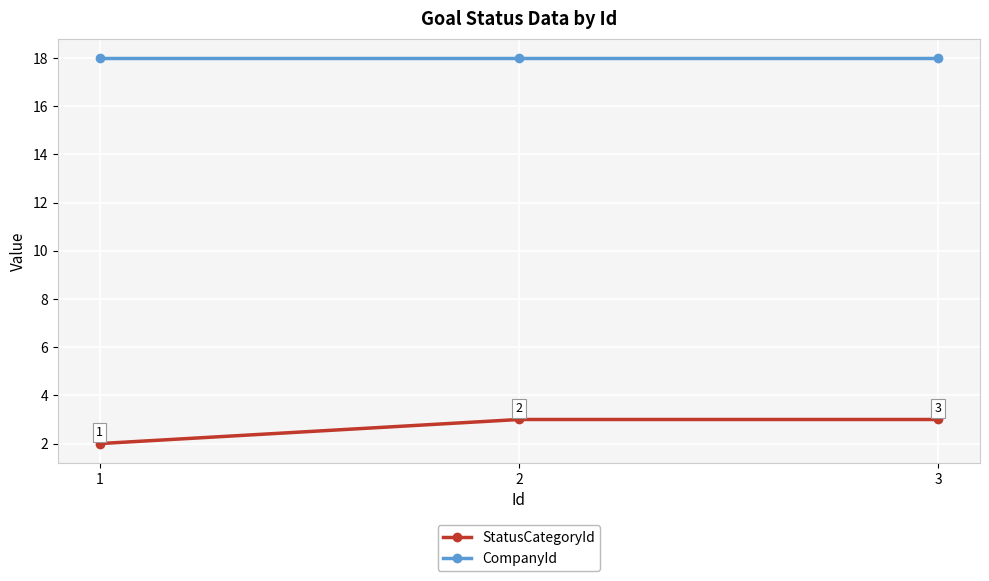

Rank the series by their average value, from lowest to highest.

StatusCategoryId, CompanyId